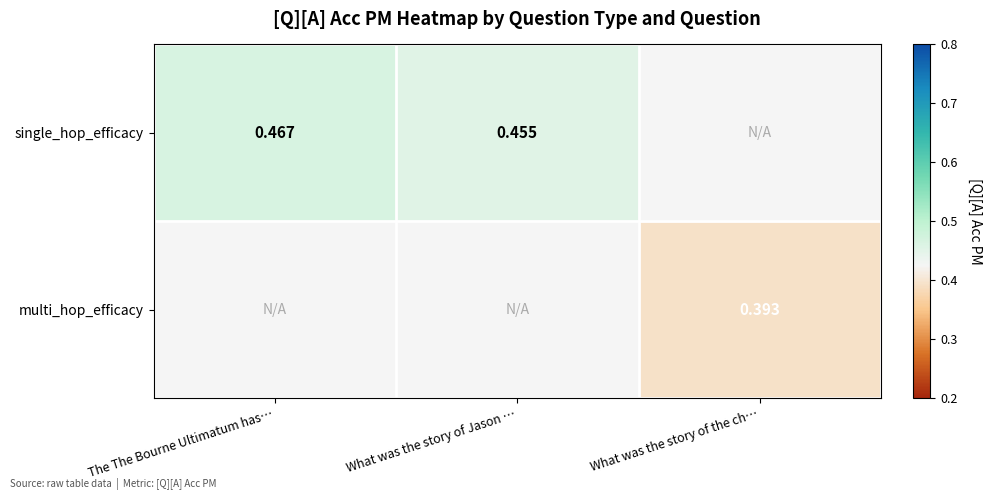

At how many categories does at least one series exceed 0?

3